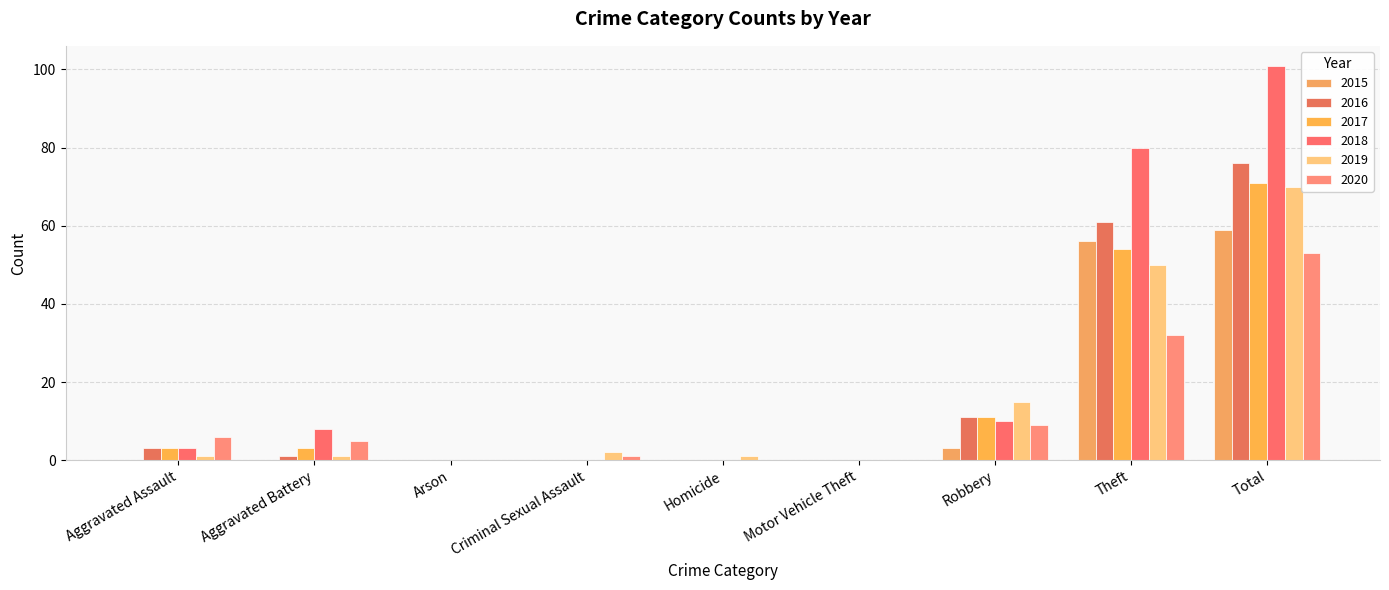

The value of 2019 at Motor Vehicle Theft is 45. True or false?

False